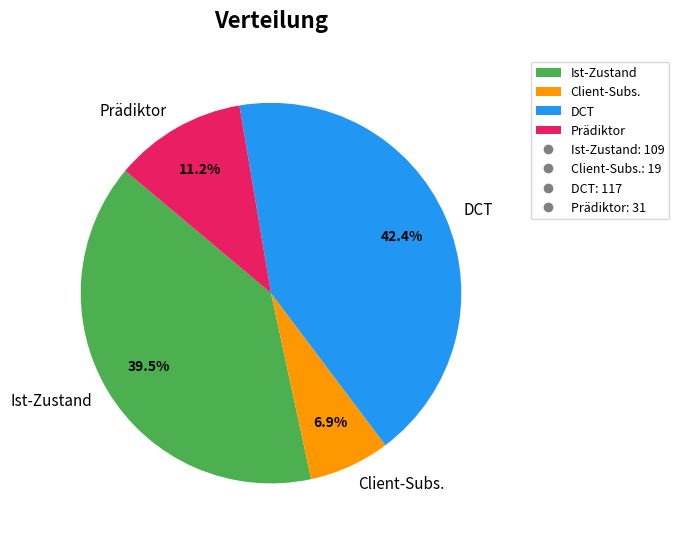

Which slice is the largest?

DCT